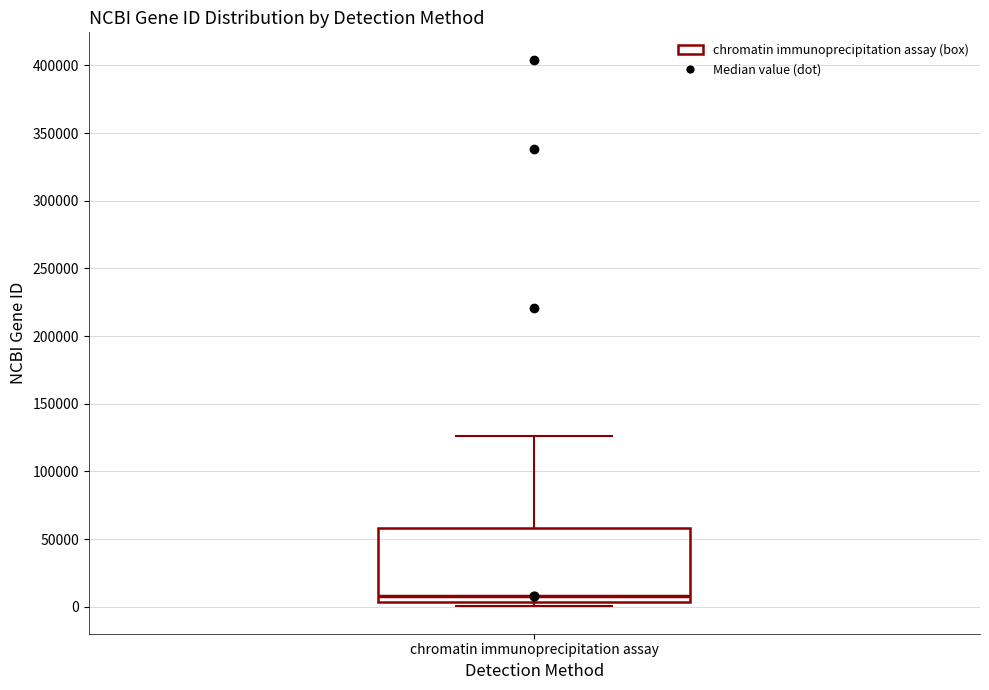

Transcribe this box plot: give where the median line is, the range the box spans, and where the two whiskers end, as read against the y-axis. The values are not printed on the chart, so give them approximately, as read against the axis.

median 10000, box 5000 to 60000, whiskers 0 to 125000